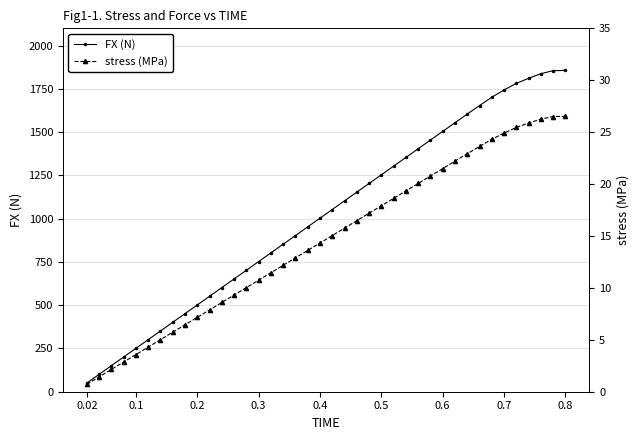

How many data points in FX (N) are above 1053?

20